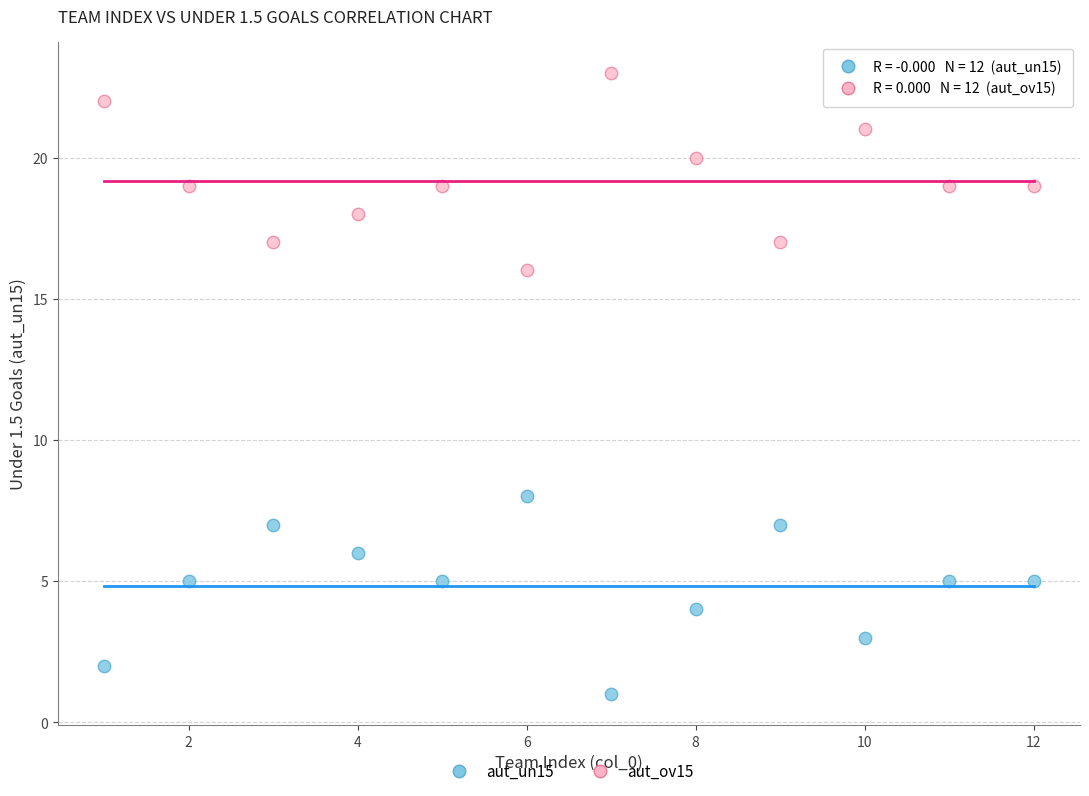

Which series contains the highest Y value?

aut_ov15